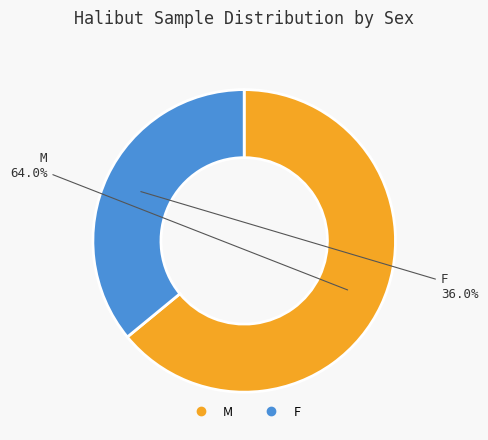

The F slice represents 25% of the pie. True or false?

False